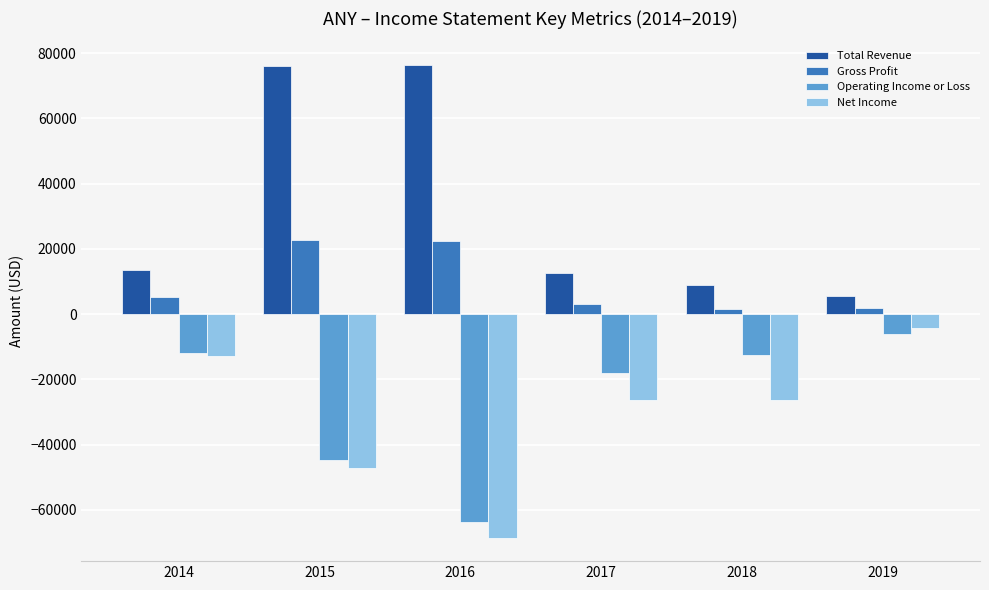

How many bars are there in total?

24